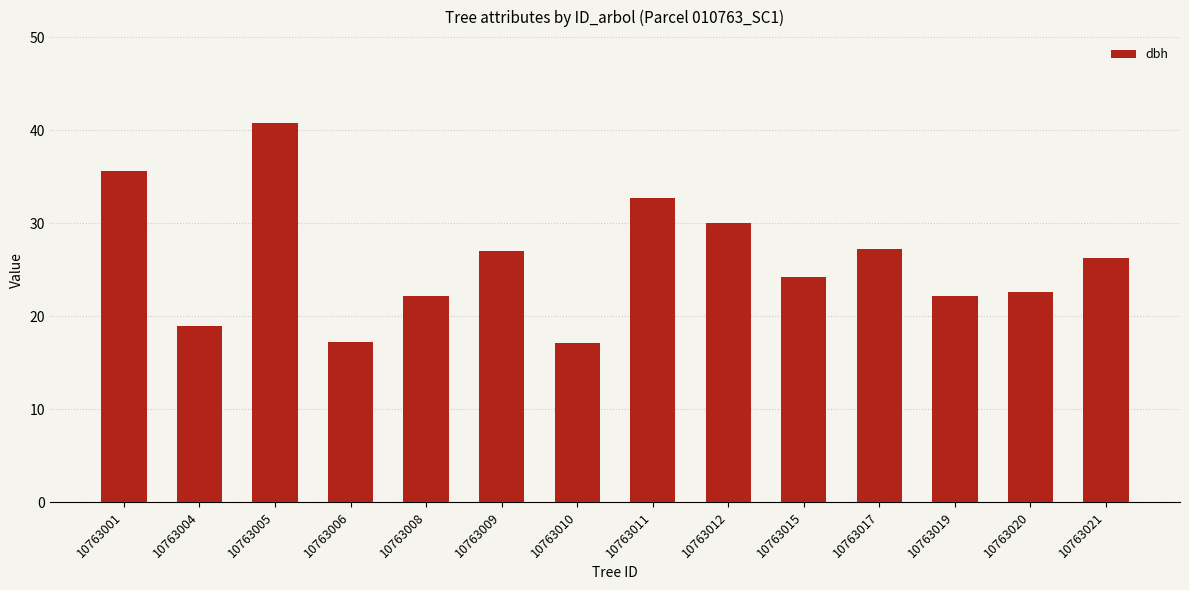

What is the sum of the values at 10763008 and 10763005?

62.9